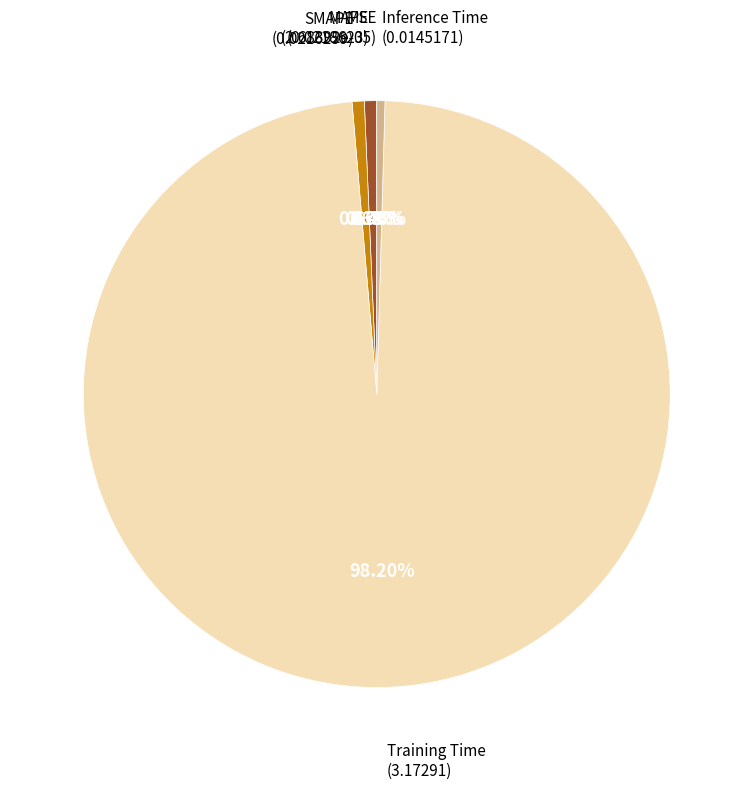

Does Training Time represent more than half of the total?

Yes